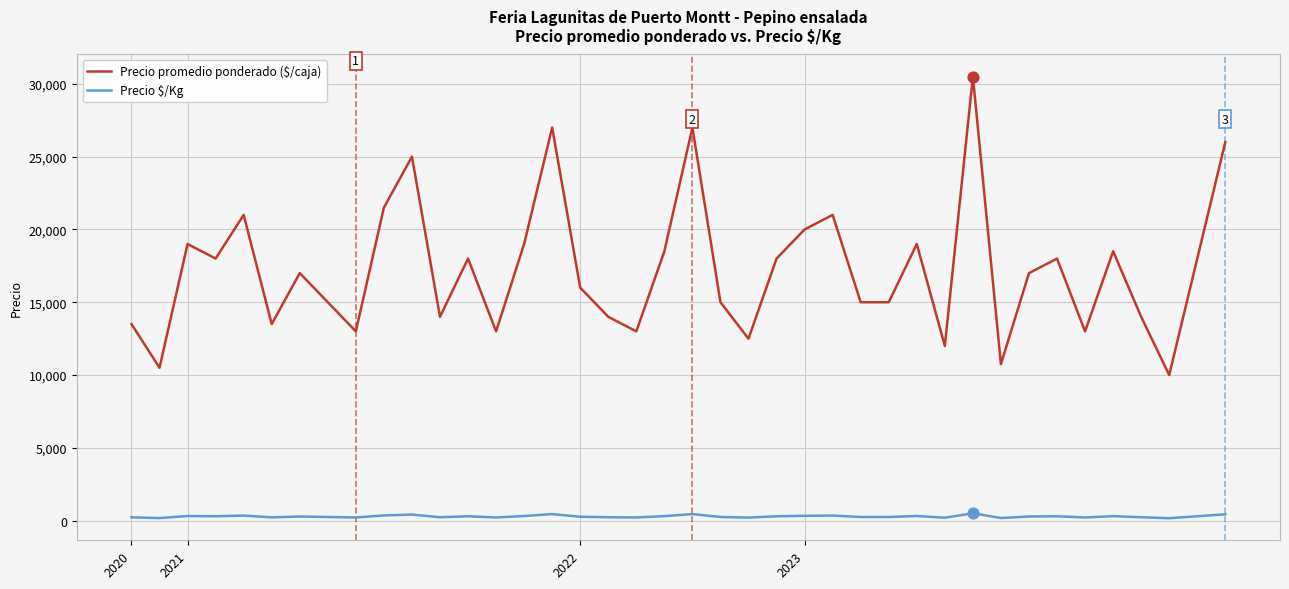

Which series has the widest spread of values?

Precio promedio ponderado ($/caja)